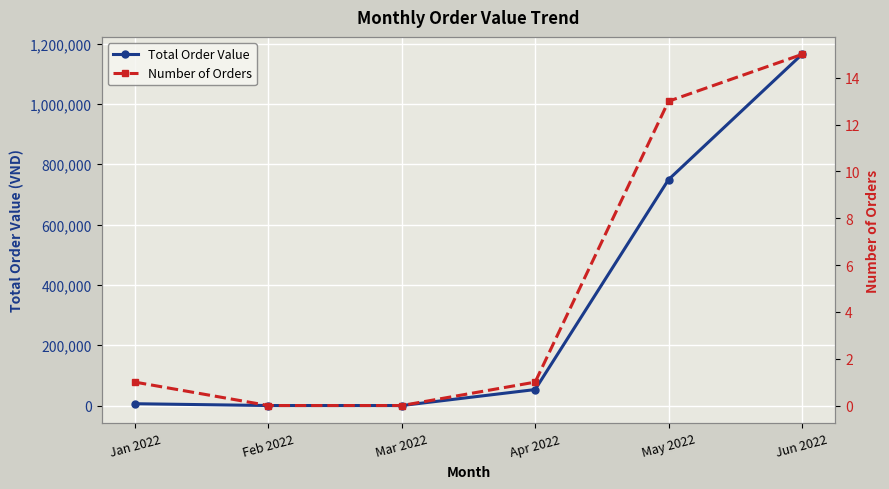

Where is Number of Orders nearest to the value 7?

Jan 2022